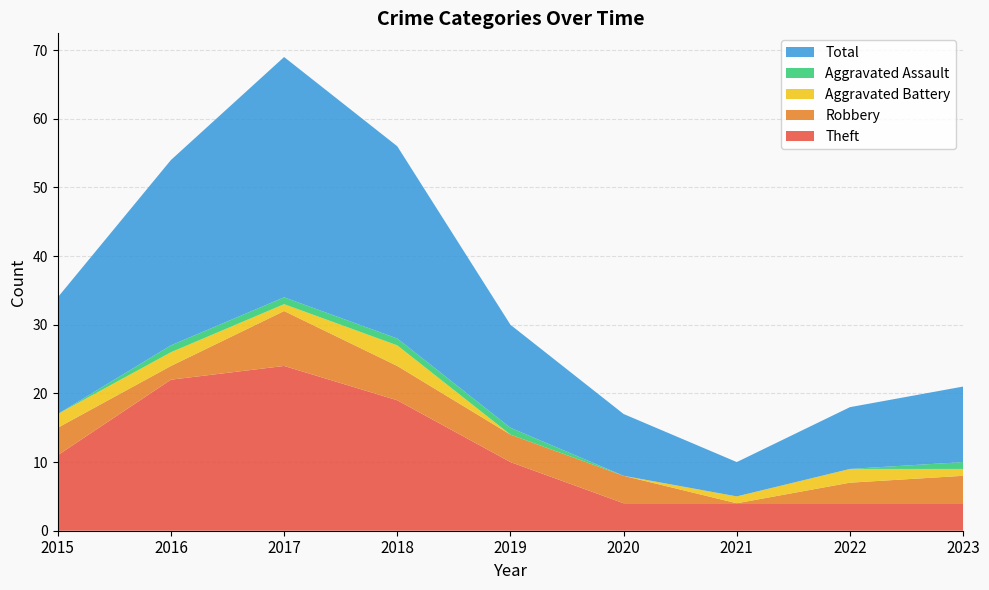

Reading left to right, list all the values displayed in this chart.

Theft: 11	22	24	19	10	4	4	4	4
Robbery: 4	2	8	5	4	4	0	3	4
Aggravated Battery: 2	2	1	3	0	0	1	2	1
Aggravated Assault: 0	1	1	1	1	0	0	0	1
Total: 17	27	35	28	15	9	5	9	11